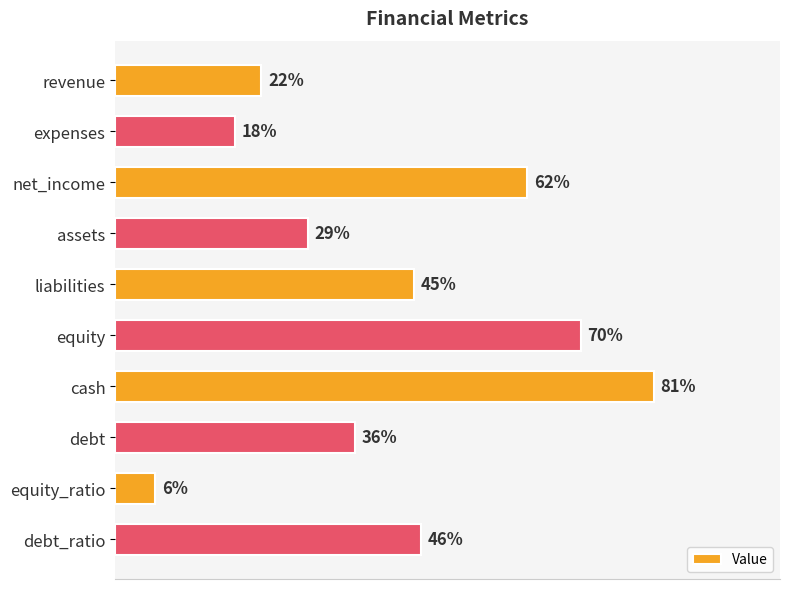

Rank the categories by value from lowest to highest.

equity_ratio, expenses, revenue, assets, debt, liabilities, debt_ratio, net_income, equity, cash